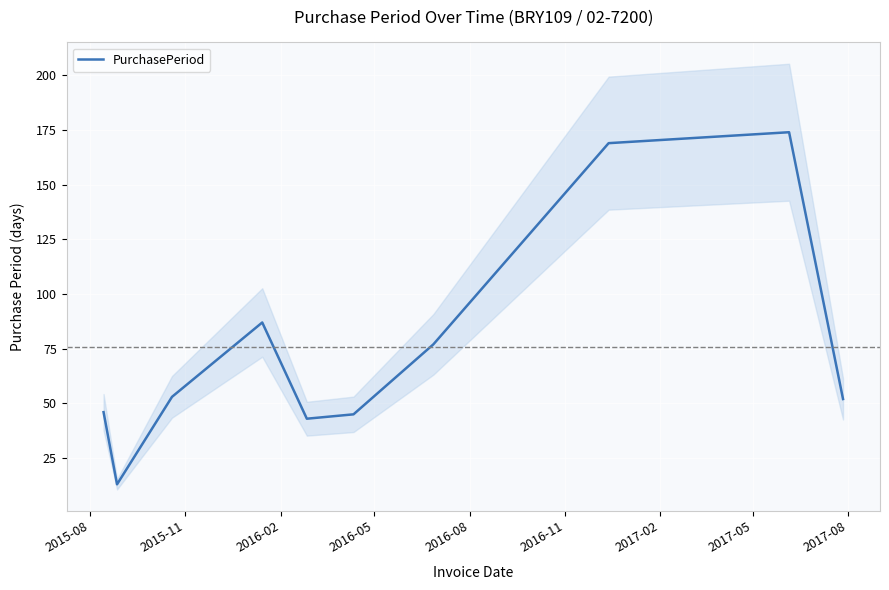

What is the label of the 8th point from the right?

2016-02